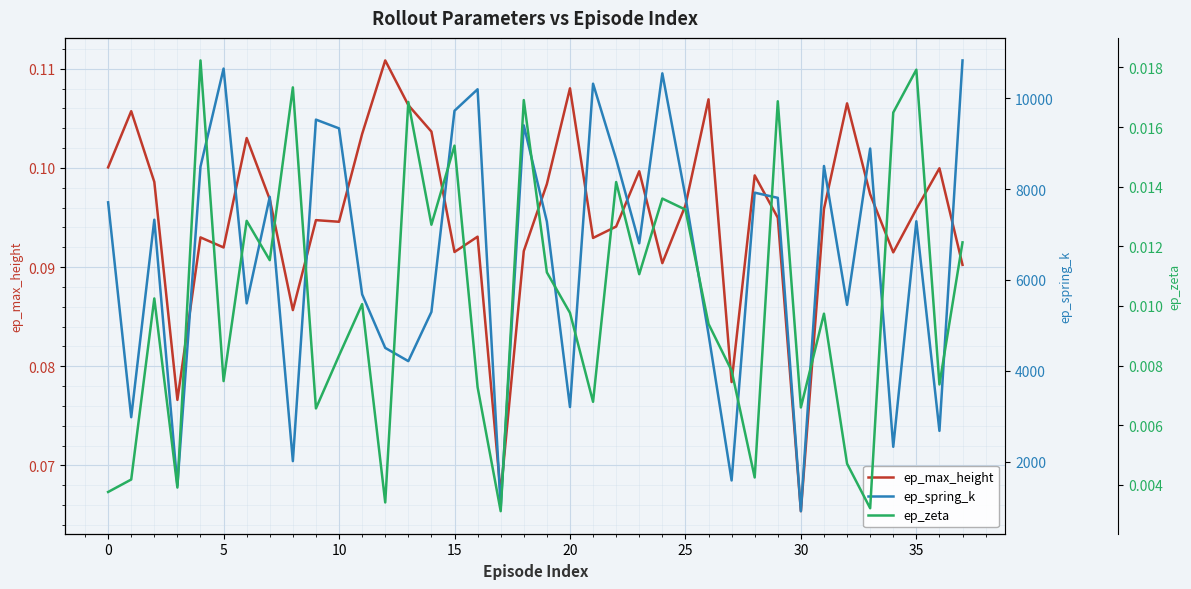

Is the value of ep_spring_k at 16 greater than the value of ep_zeta at 12?

Yes